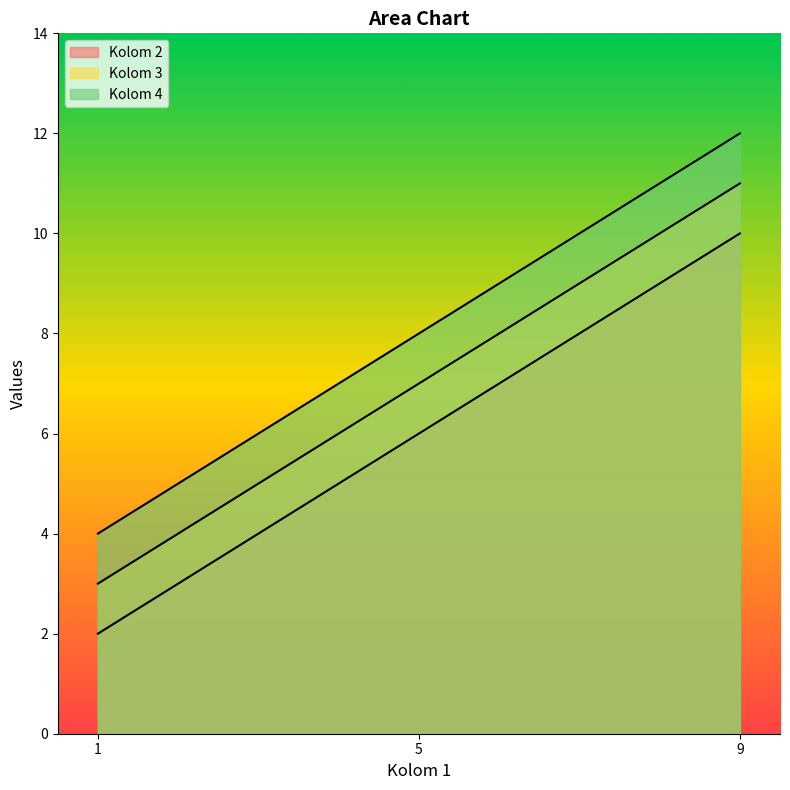

Is it true that Kolom 4 equals 8 at 5?

True